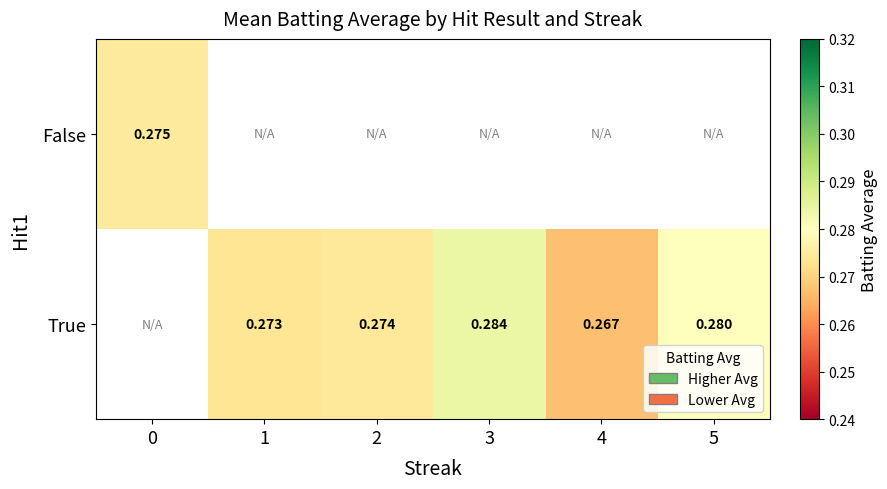

What value does the True series have at 3?

0.3